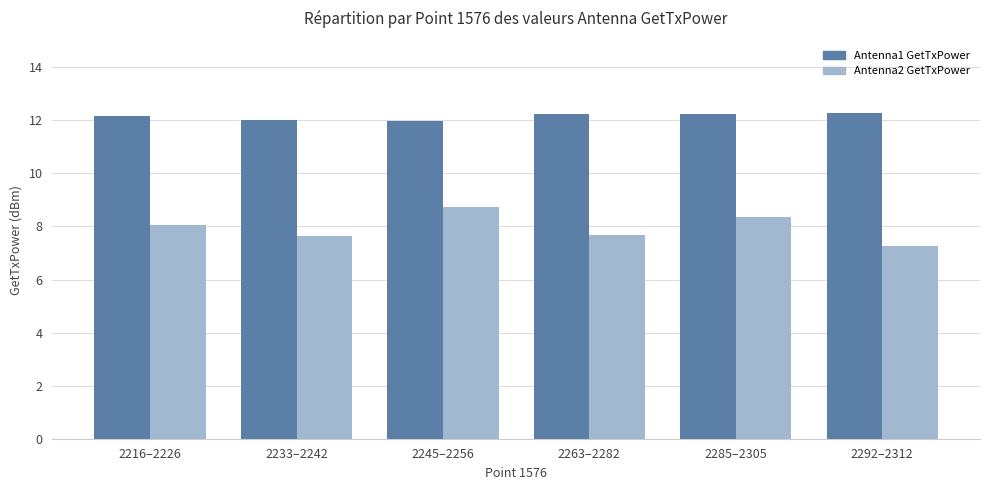

What is the spread (max minus min) of values at 2245–2256?

3.2